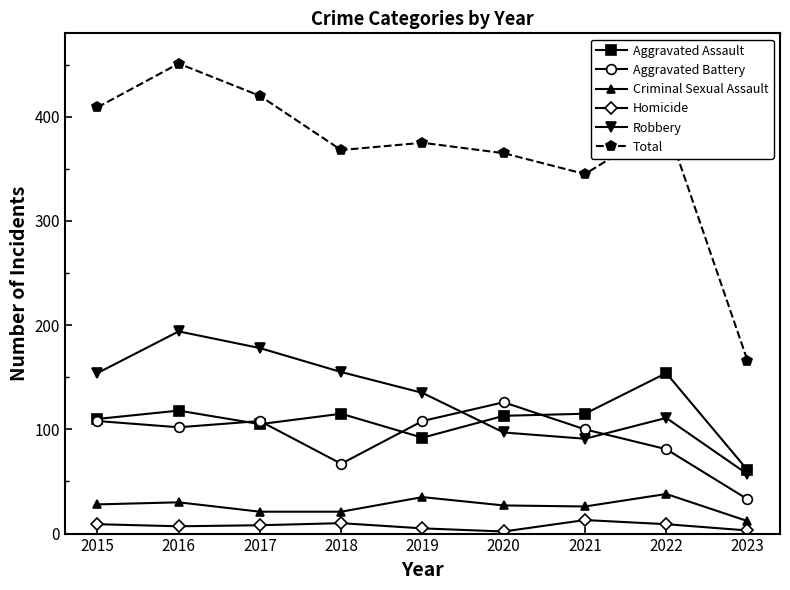

What is the value of the Total point at the 6th from the left?

365